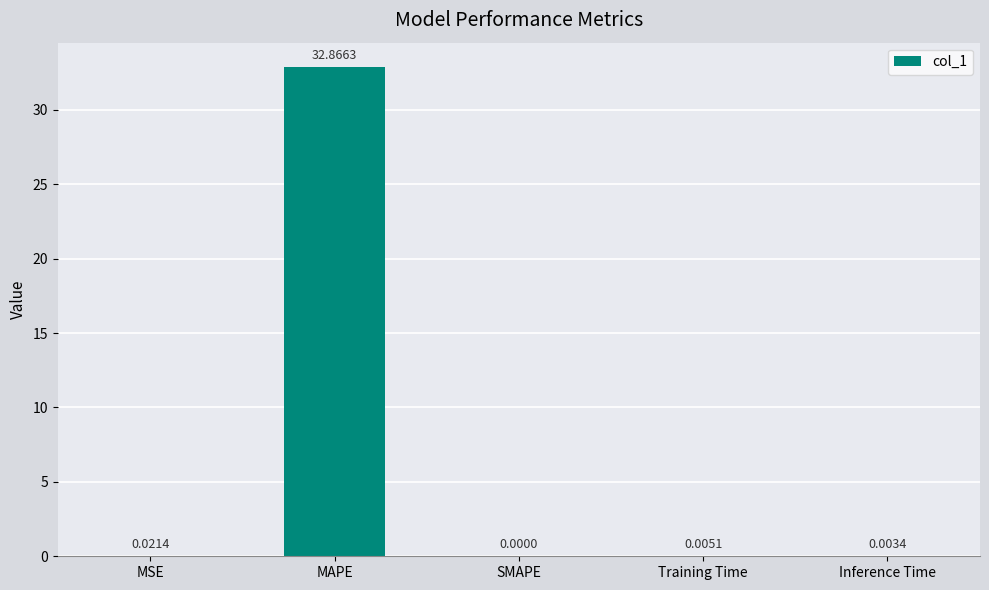

What is the sum of all values?

32.9